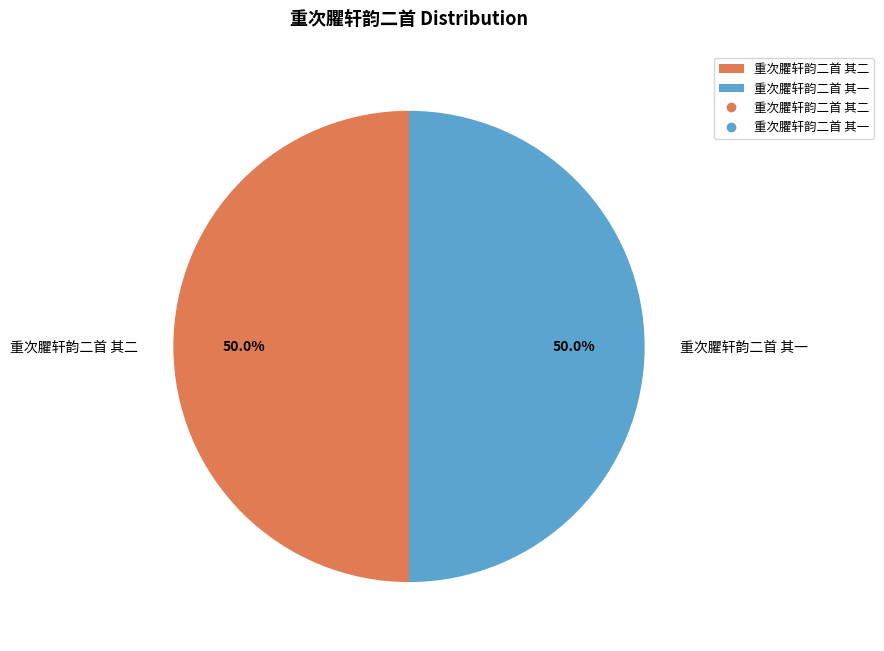

To the nearest percent, what is the average slice percentage?

50%